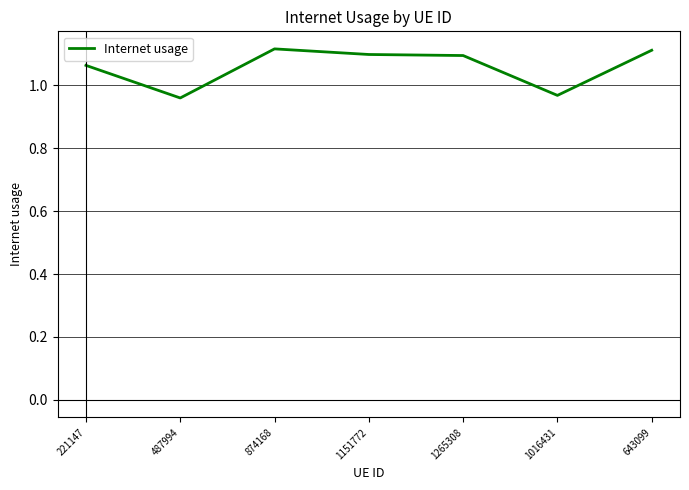

At which label does the data first exceed 1?

221147